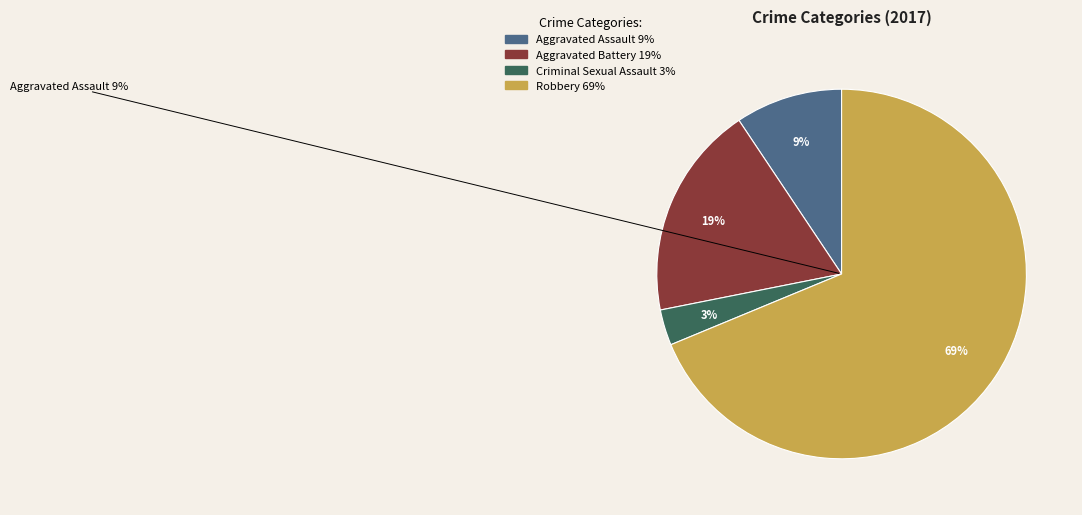

Between Robbery and Aggravated Assault, which is larger?

Robbery